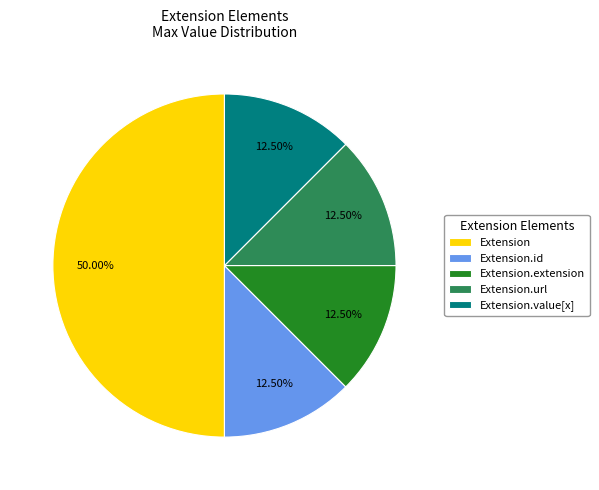

What is the ratio of the value at Extension.extension to the value at Extension.id?

1.0